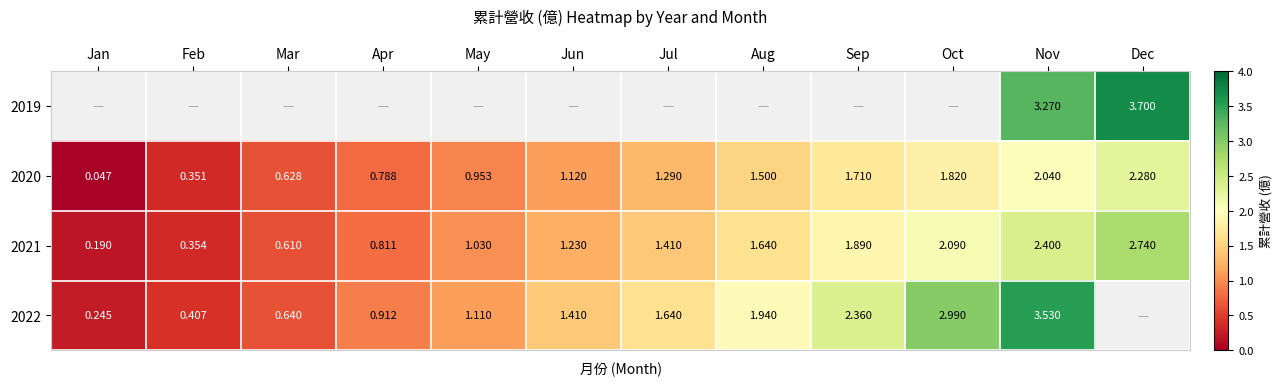

True or false: 2021 has a value of 0.7 at Dec.

False